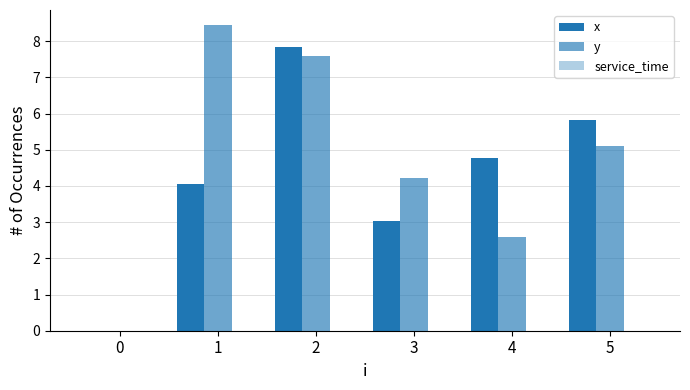

What value does the y series have at 1?

8.4